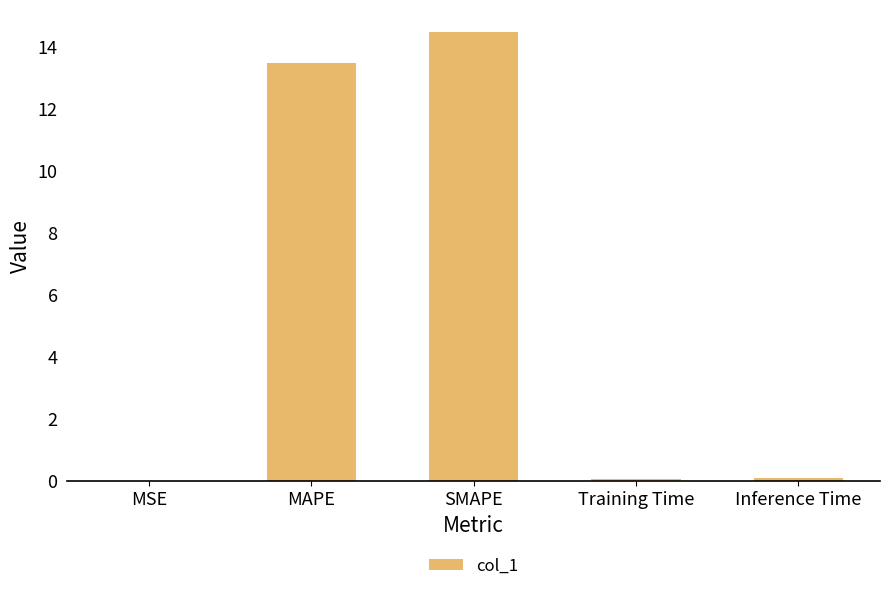

The value at MSE is 0.0. True or false?

True